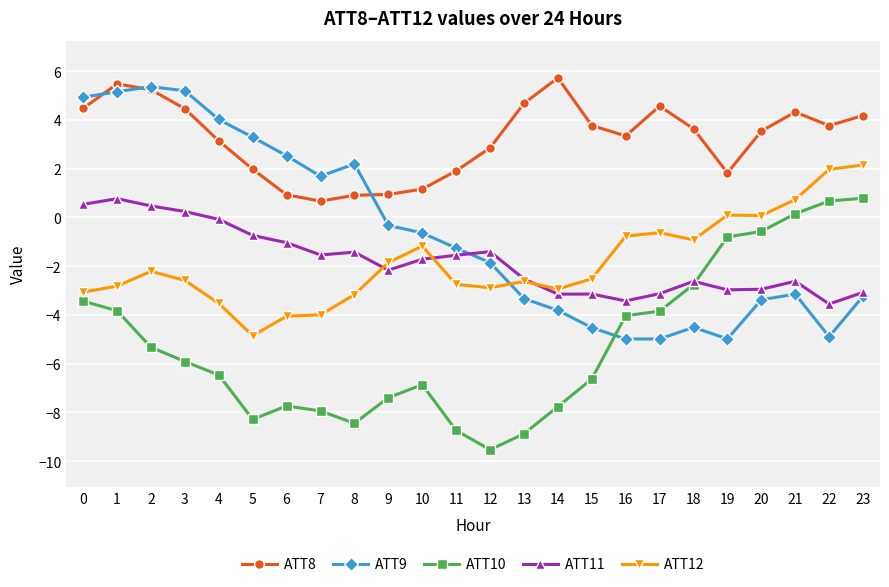

Does the chart display data point markers on the line(s)?

Yes